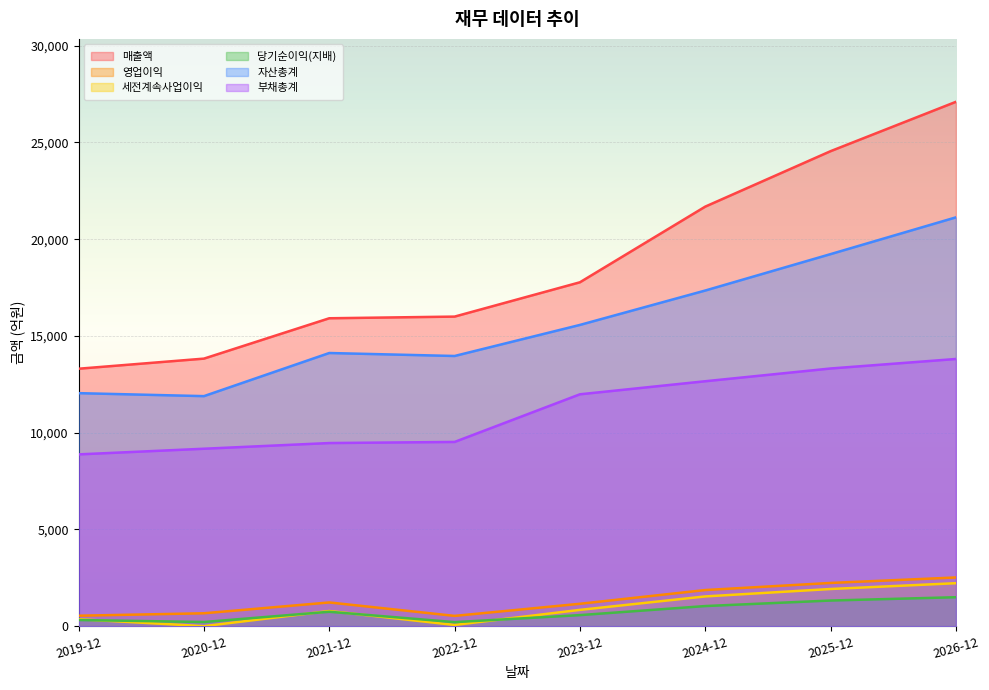

What is the value of the 당기순이익(지배) point at the 5th from the left?

571